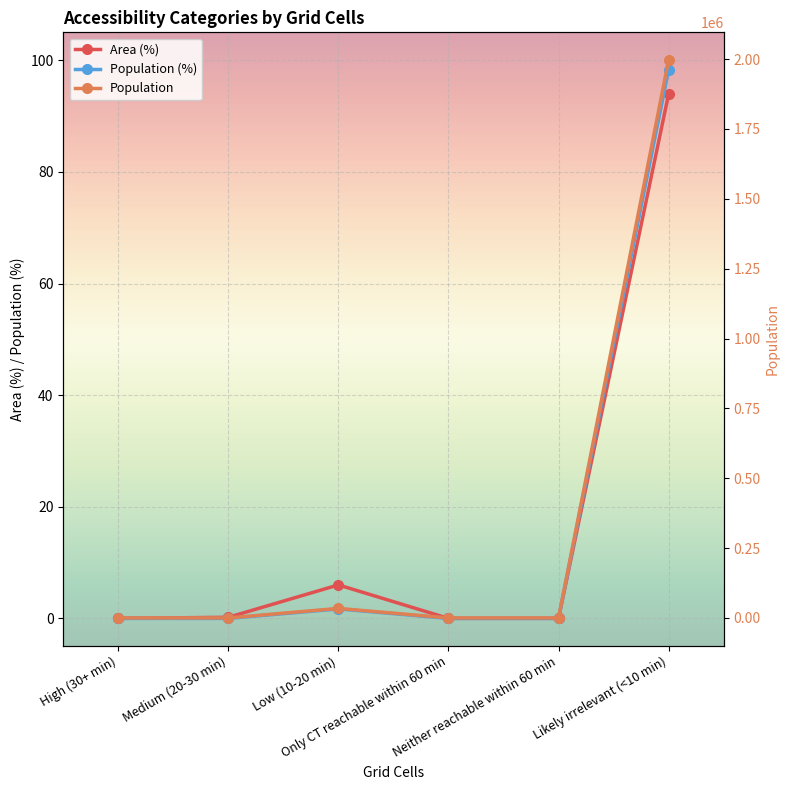

Between Low (10-20 min) and Only CT reachable within 60 min, which is larger?

Low (10-20 min)